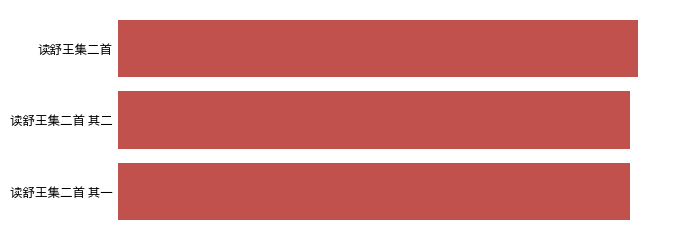

Does the chart contain any negative values?

No